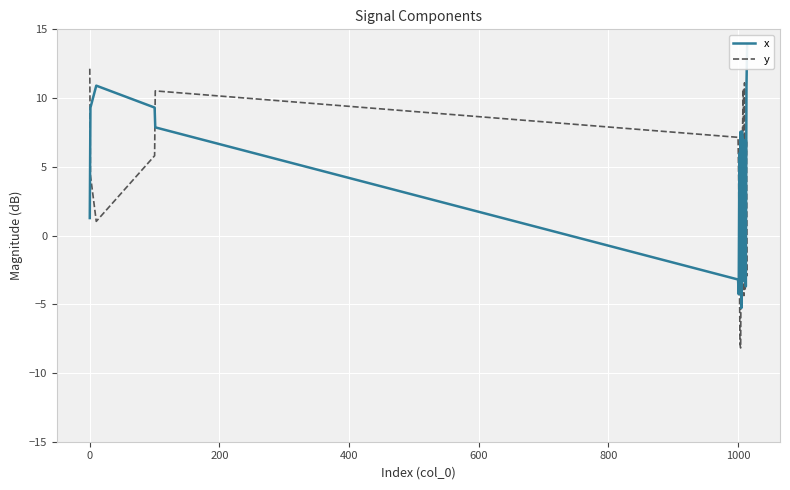

True or false: x and y cross at least once.

True